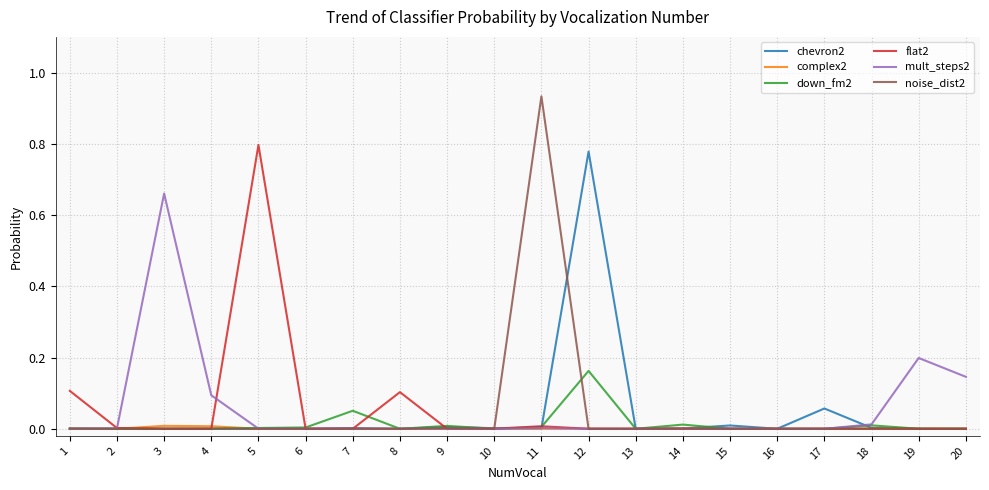

Which series has the largest range (max minus min)?

noise_dist2